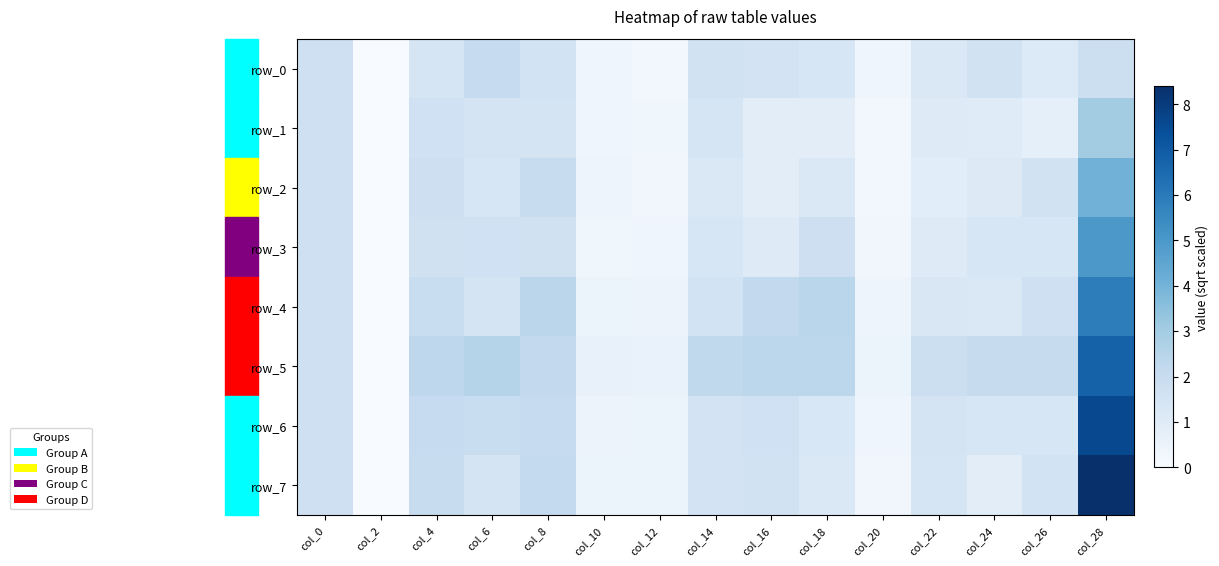

Is it true that row_3 equals 2.9 at col_0?

False